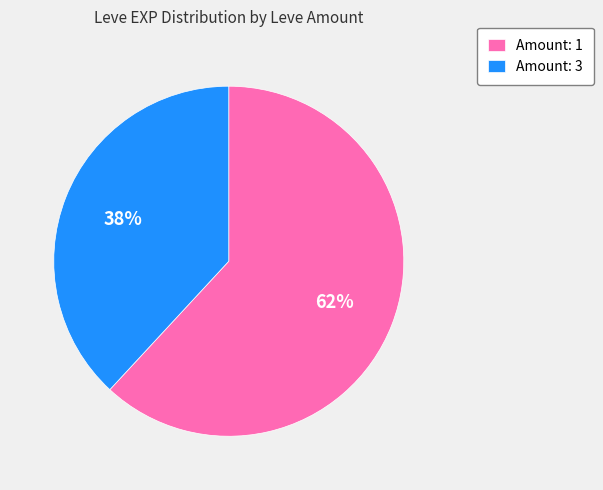

Which slice is the largest?

Amount: 1